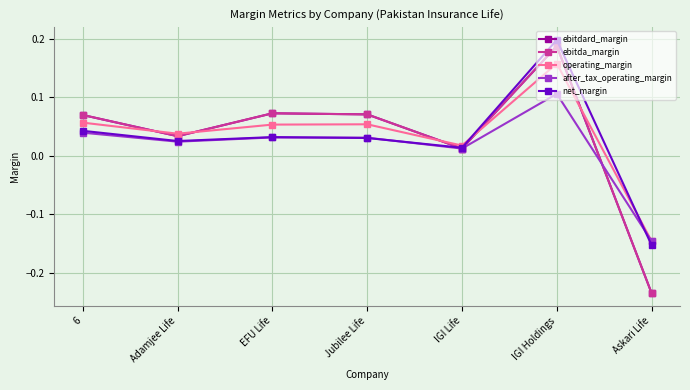

What is the label of the 7th point from the right?

6